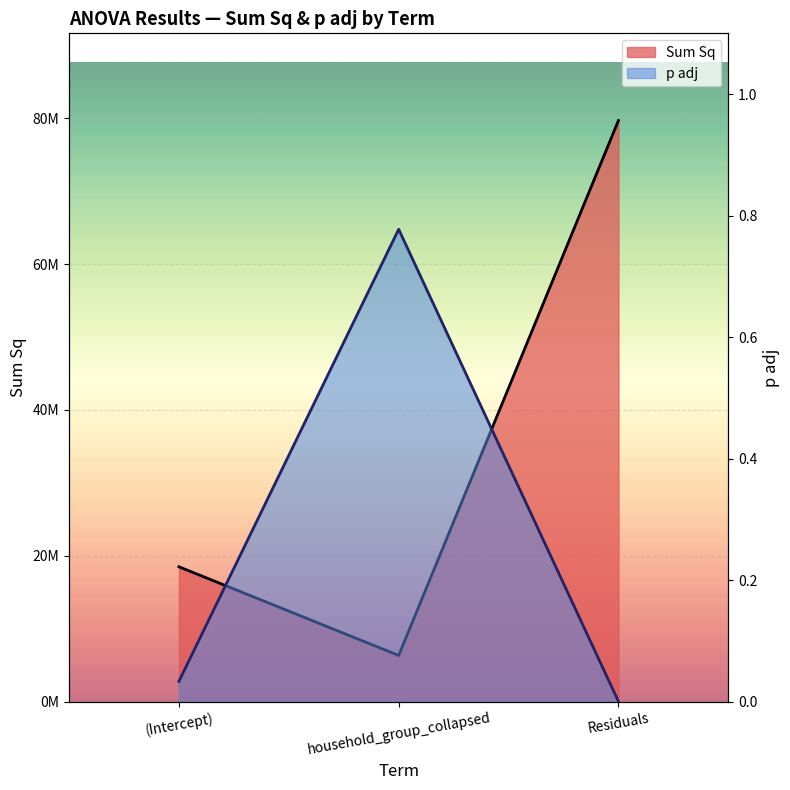

Reading right to left, extract all data points from this chart.

Sum Sq: 79676253.1	6332519.4	18491262.6
p adj: 0.0	0.8	0.0